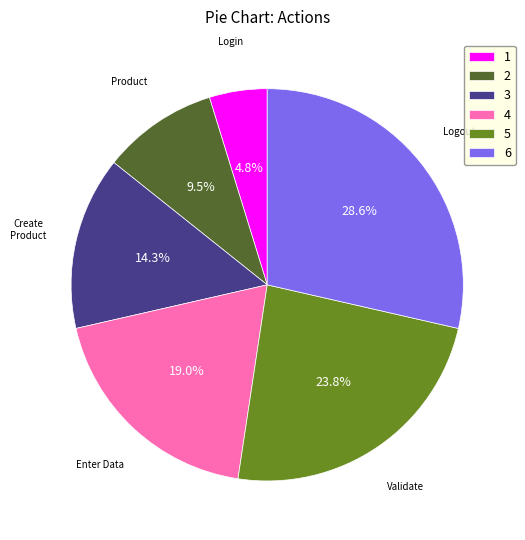

What portion of the pie excludes 1?

95.2%